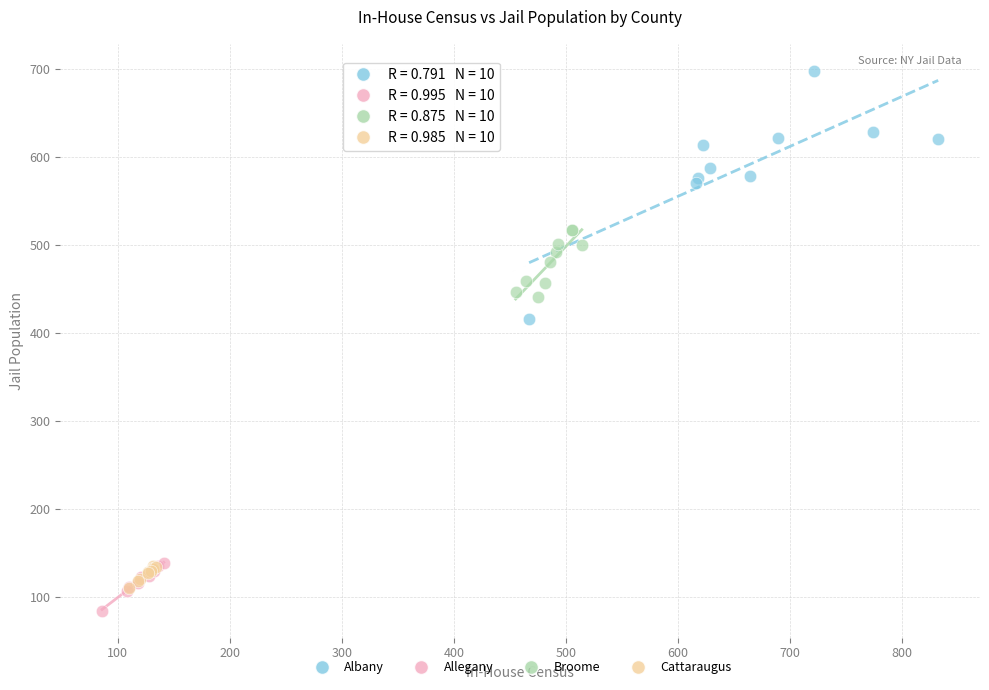

What are all the series names shown in the legend?

Albany, Allegany, Broome, Cattaraugus